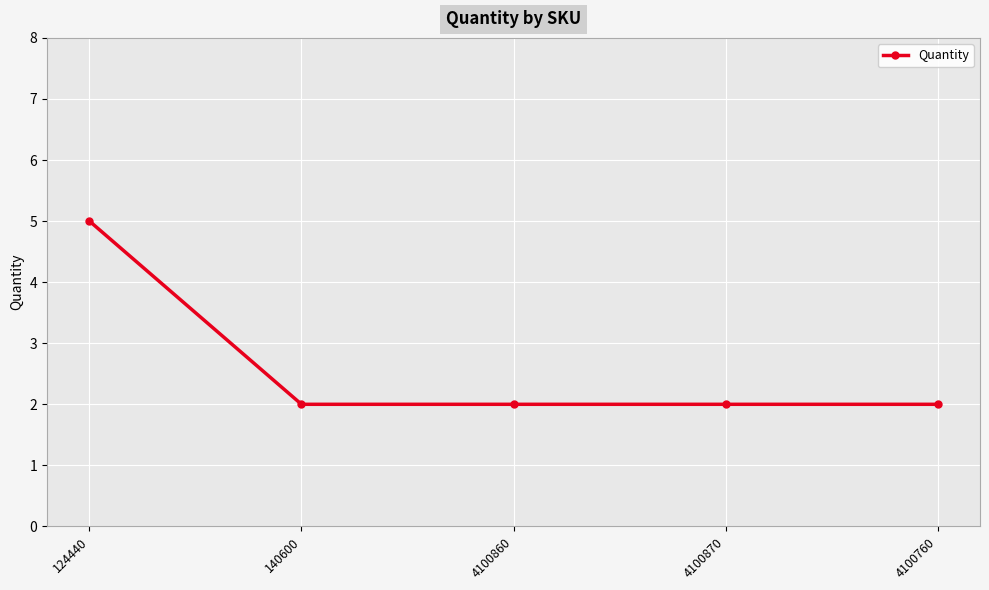

Reading left to right, extract all data points from this chart.

124440=5	140600=2	4100860=2	4100870=2	4100760=2